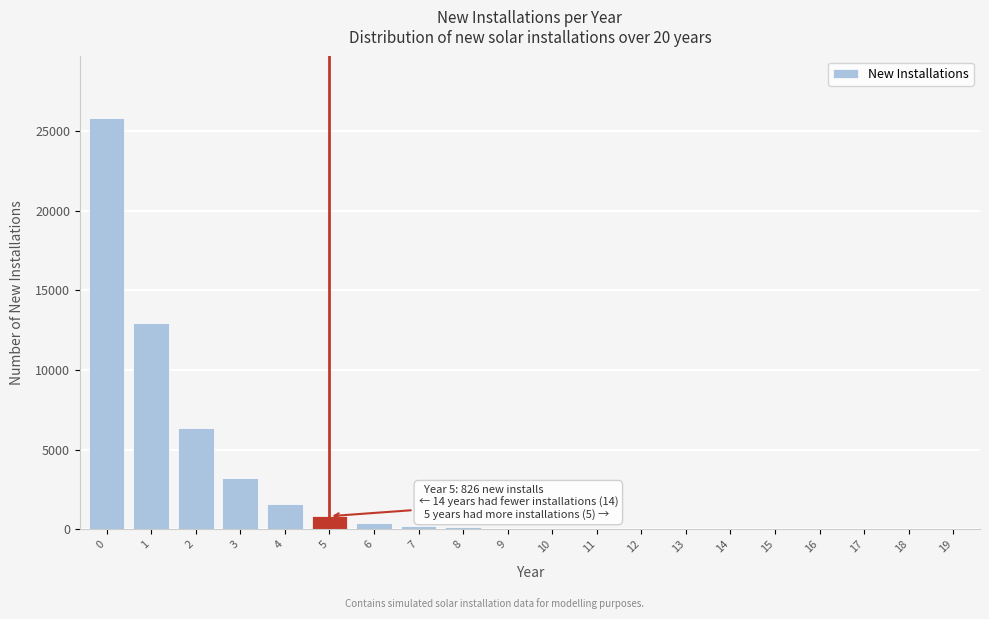

Is it true that the value at 0 is 40264?

False